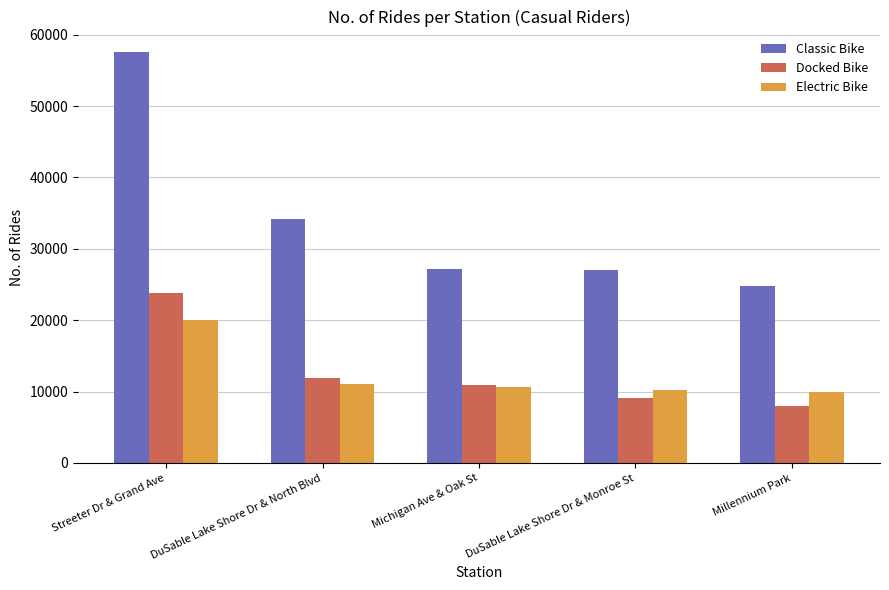

Is the value of Docked Bike at DuSable Lake Shore Dr & Monroe St greater than the value of Electric Bike at Michigan Ave & Oak St?

No